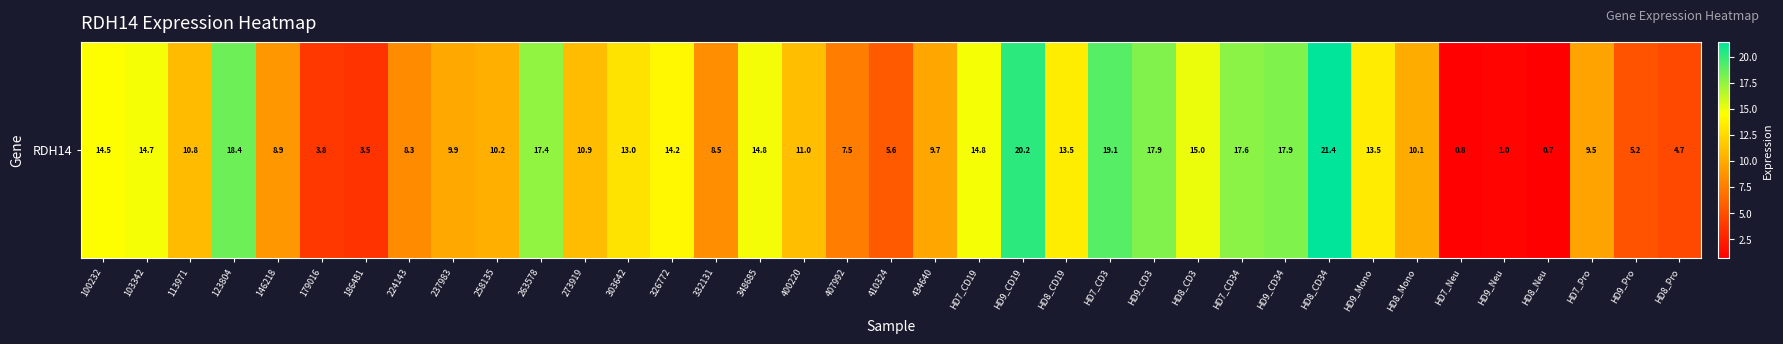

How many data points are above 10?

22